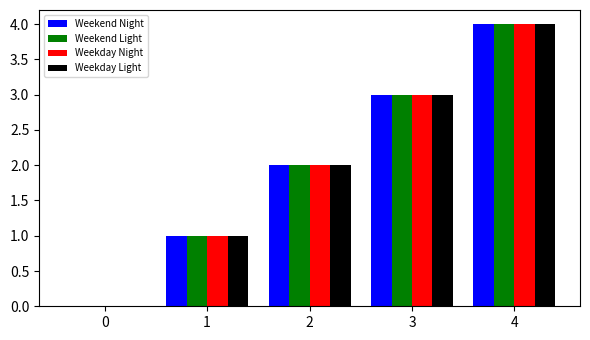

Does the chart contain stacked bars?

No